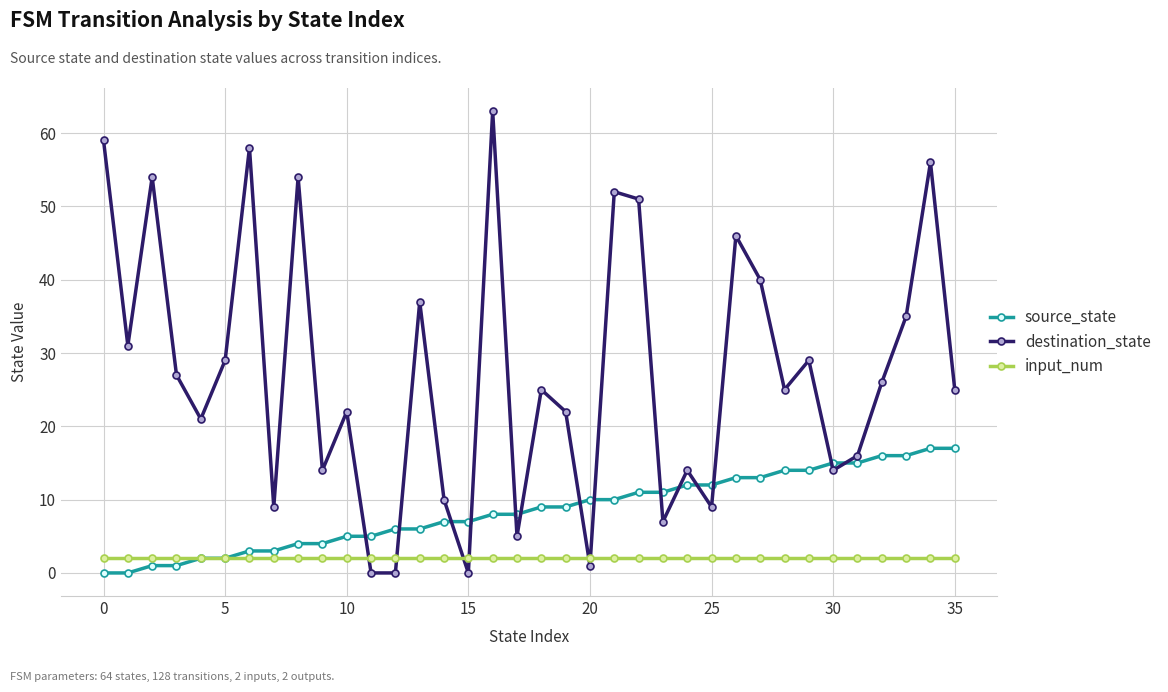

Which series has the widest spread of values?

destination_state